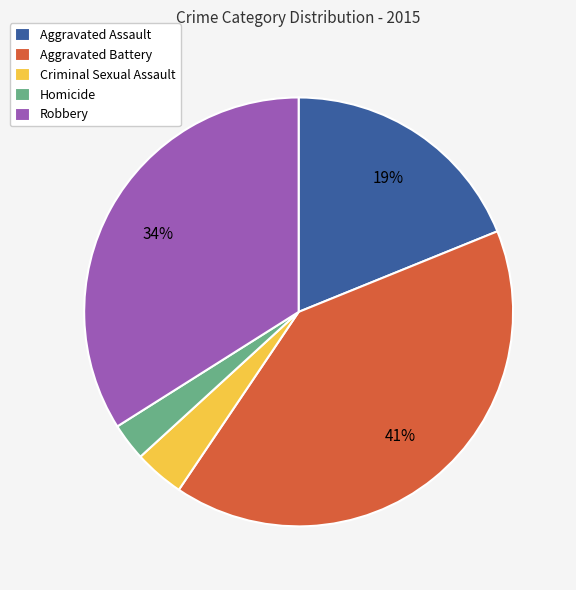

The Homicide slice represents 13% of the pie. True or false?

False